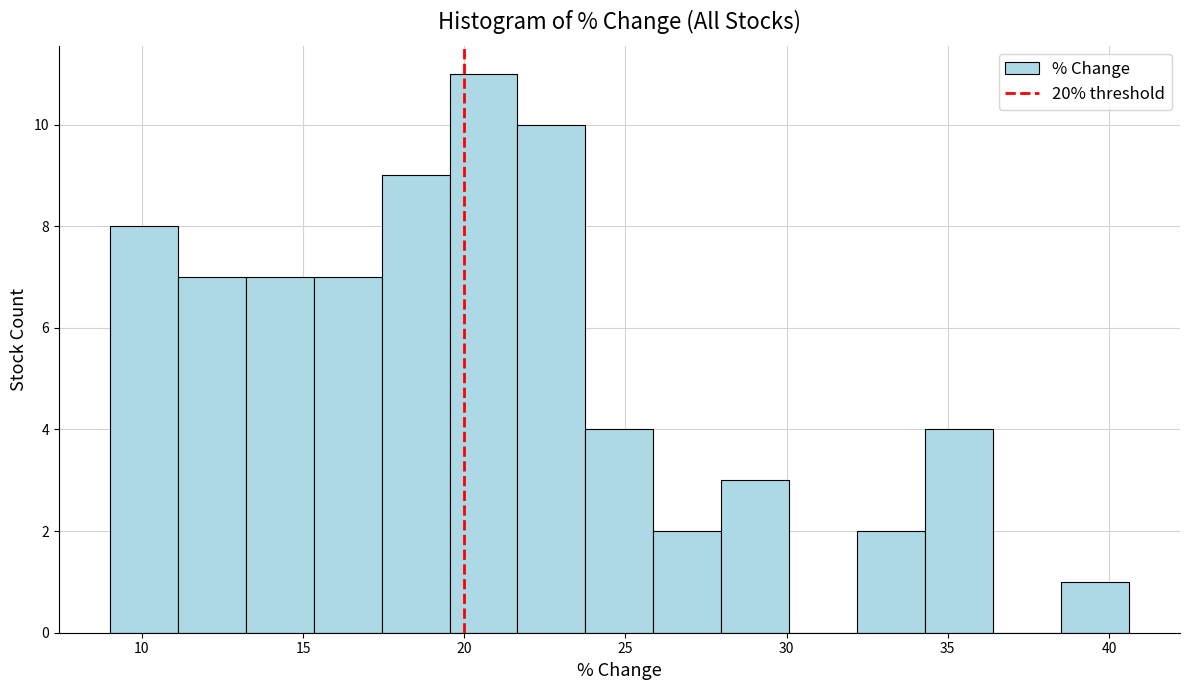

Reading left to right, transcribe this chart: for each bar, give the range it covers on the x-axis and its height. Neither the bar edges nor the heights are printed on the chart, so give them approximately, as read against the axes.

9.0 to 11.0: 8
11.0 to 13.0: 7
13.0 to 15.5: 7
15.5 to 17.5: 7
17.5 to 19.5: 9
19.5 to 21.5: 11
21.5 to 24.0: 10
24.0 to 26.0: 4
26.0 to 28.0: 2
28.0 to 30.0: 3
30.0 to 32.0: 0
32.0 to 34.5: 2
34.5 to 36.5: 4
36.5 to 38.5: 0
38.5 to 40.5: 1